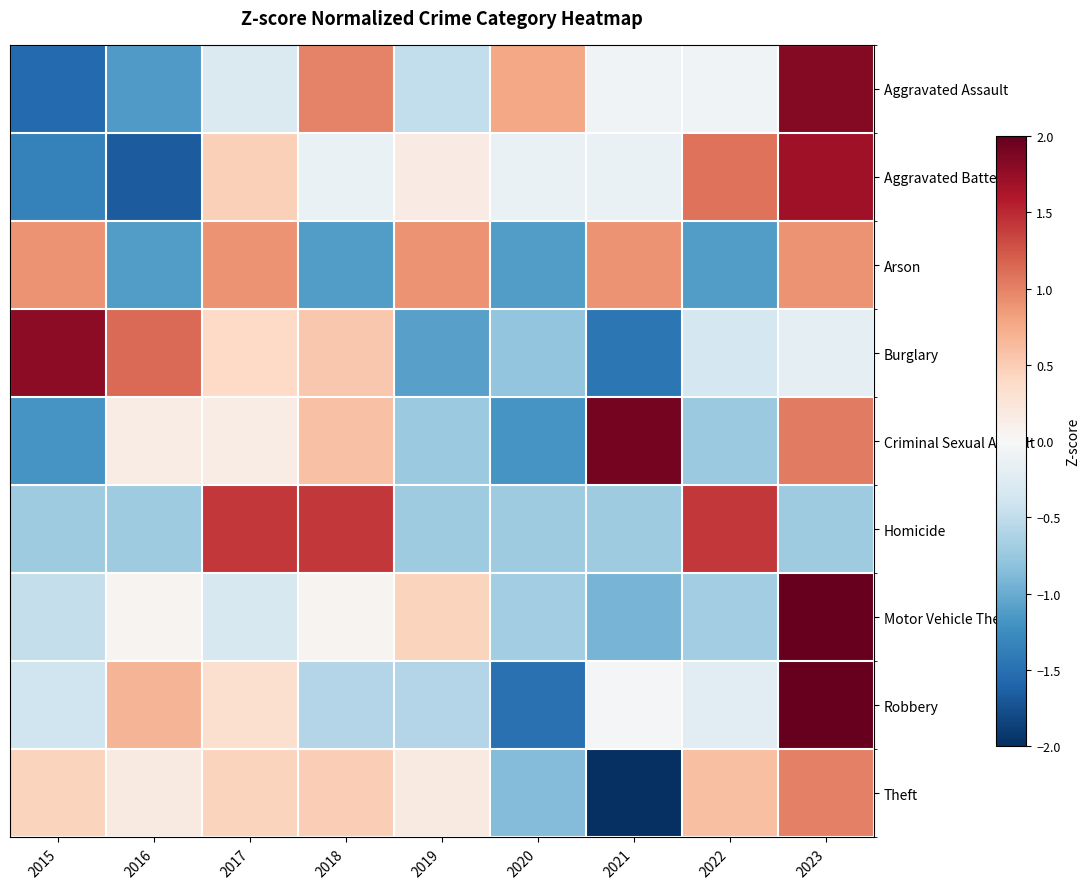

Reading left to right, list all the values displayed in this chart.

Aggravated Assault: 2015=-1.6	2016=-1.1	2017=-0.3	2018=1.0	2019=-0.5	2020=0.8	2021=-0.1	2022=-0.1	2023=1.8
Aggravated Battery: 2015=-1.4	2016=-1.7	2017=0.5	2018=-0.1	2019=0.2	2020=-0.1	2021=-0.1	2022=1.1	2023=1.7
Arson: 2015=0.9	2016=-1.1	2017=0.9	2018=-1.1	2019=0.9	2020=-1.1	2021=0.9	2022=-1.1	2023=0.9
Burglary: 2015=1.8	2016=1.1	2017=0.4	2018=0.5	2019=-1.1	2020=-0.8	2021=-1.5	2022=-0.3	2023=-0.2
Criminal Sexual Assault: 2015=-1.2	2016=0.1	2017=0.1	2018=0.6	2019=-0.7	2020=-1.2	2021=1.9	2022=-0.7	2023=1.0
Homicide: 2015=-0.7	2016=-0.7	2017=1.4	2018=1.4	2019=-0.7	2020=-0.7	2021=-0.7	2022=1.4	2023=-0.7
Motor Vehicle Theft: 2015=-0.5	2016=0.1	2017=-0.3	2018=0.1	2019=0.4	2020=-0.7	2021=-0.9	2022=-0.7	2023=2.6
Robbery: 2015=-0.4	2016=0.7	2017=0.3	2018=-0.6	2019=-0.6	2020=-1.5	2021=-0.0	2022=-0.2	2023=2.3
Theft: 2015=0.4	2016=0.2	2017=0.4	2018=0.5	2019=0.2	2020=-0.9	2021=-2.5	2022=0.6	2023=1.0